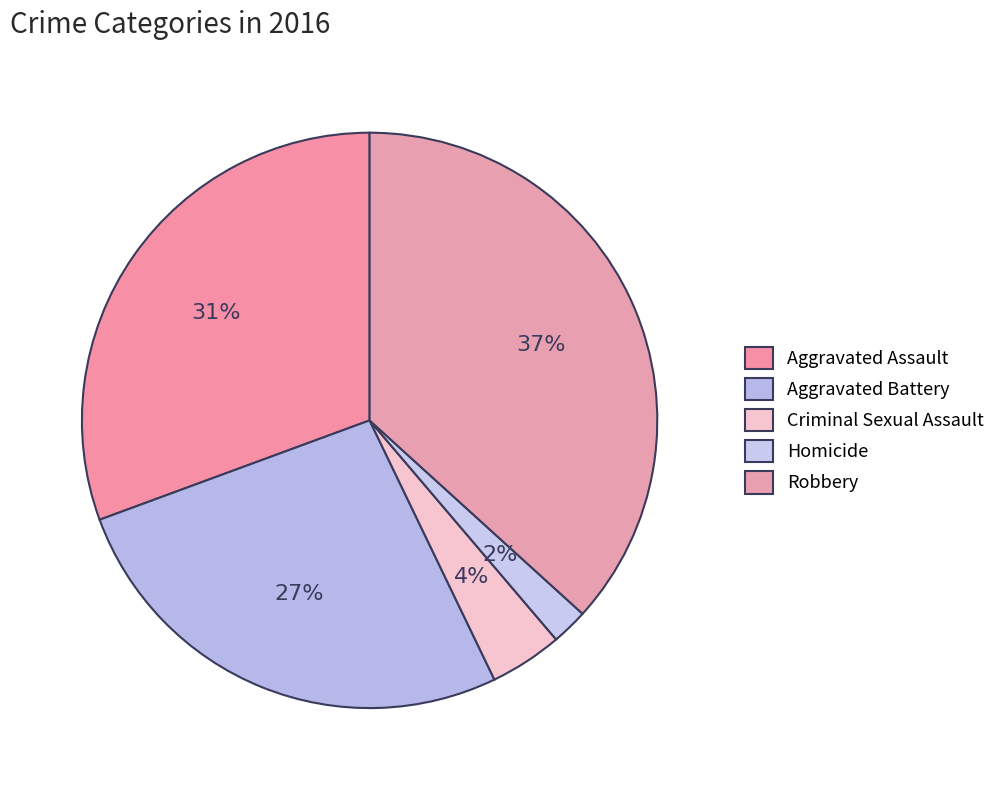

The Robbery slice represents 37% of the pie. True or false?

True